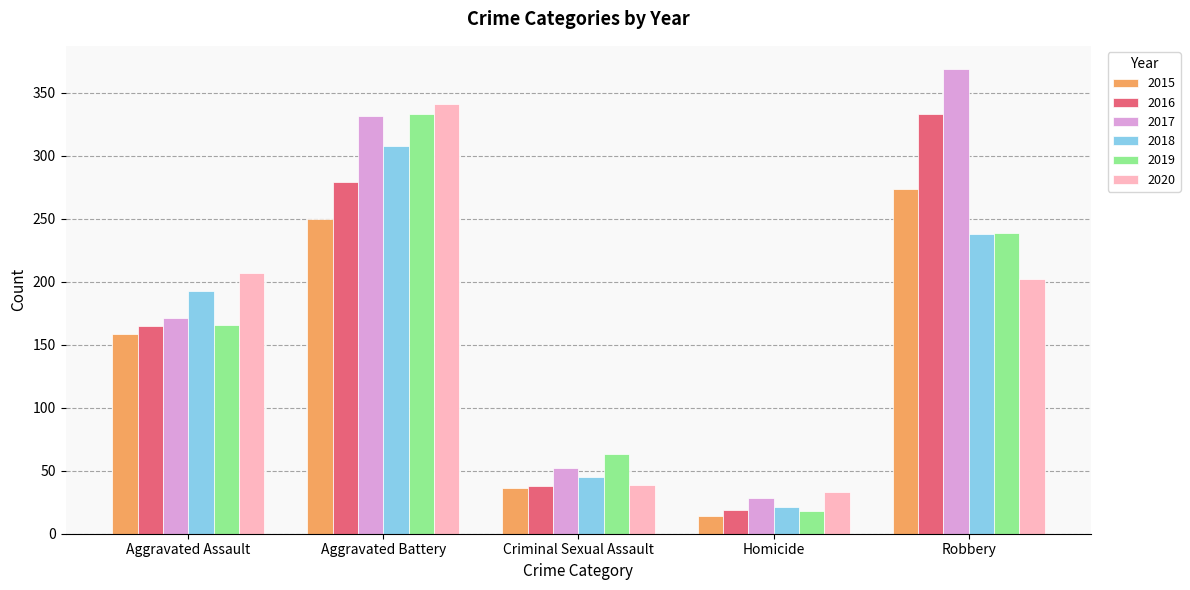

Read the 2018 value at Aggravated Battery.

308